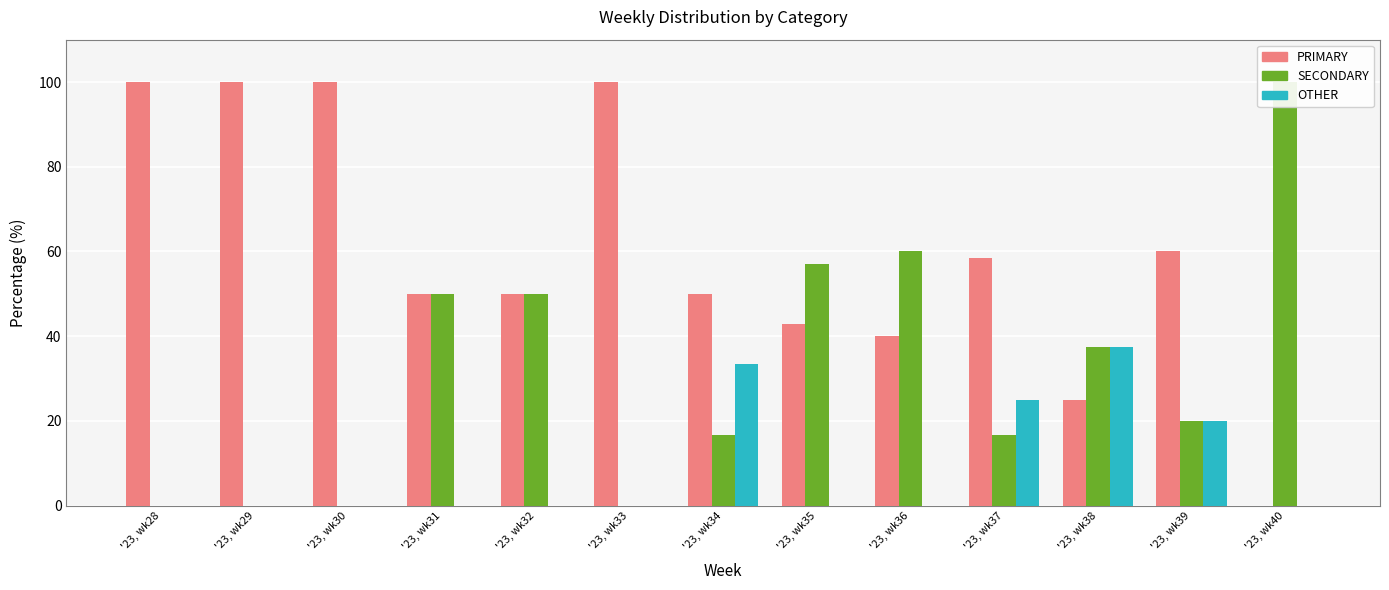

Reading left to right, list all the values displayed in this chart.

PRIMARY: '23, wk28=100.0	'23, wk29=100.0	'23, wk30=100.0	'23, wk31=50.0	'23, wk32=50.0	'23, wk33=100.0	'23, wk34=50.0	'23, wk35=42.9	'23, wk36=40.0	'23, wk37=58.3	'23, wk38=25.0	'23, wk39=60.0	'23, wk40=0.0
SECONDARY: '23, wk28=0.0	'23, wk29=0.0	'23, wk30=0.0	'23, wk31=50.0	'23, wk32=50.0	'23, wk33=0.0	'23, wk34=16.7	'23, wk35=57.1	'23, wk36=60.0	'23, wk37=16.7	'23, wk38=37.5	'23, wk39=20.0	'23, wk40=100.0
OTHER: '23, wk28=0.0	'23, wk29=0.0	'23, wk30=0.0	'23, wk31=0.0	'23, wk32=0.0	'23, wk33=0.0	'23, wk34=33.3	'23, wk35=0.0	'23, wk36=0.0	'23, wk37=25.0	'23, wk38=37.5	'23, wk39=20.0	'23, wk40=0.0